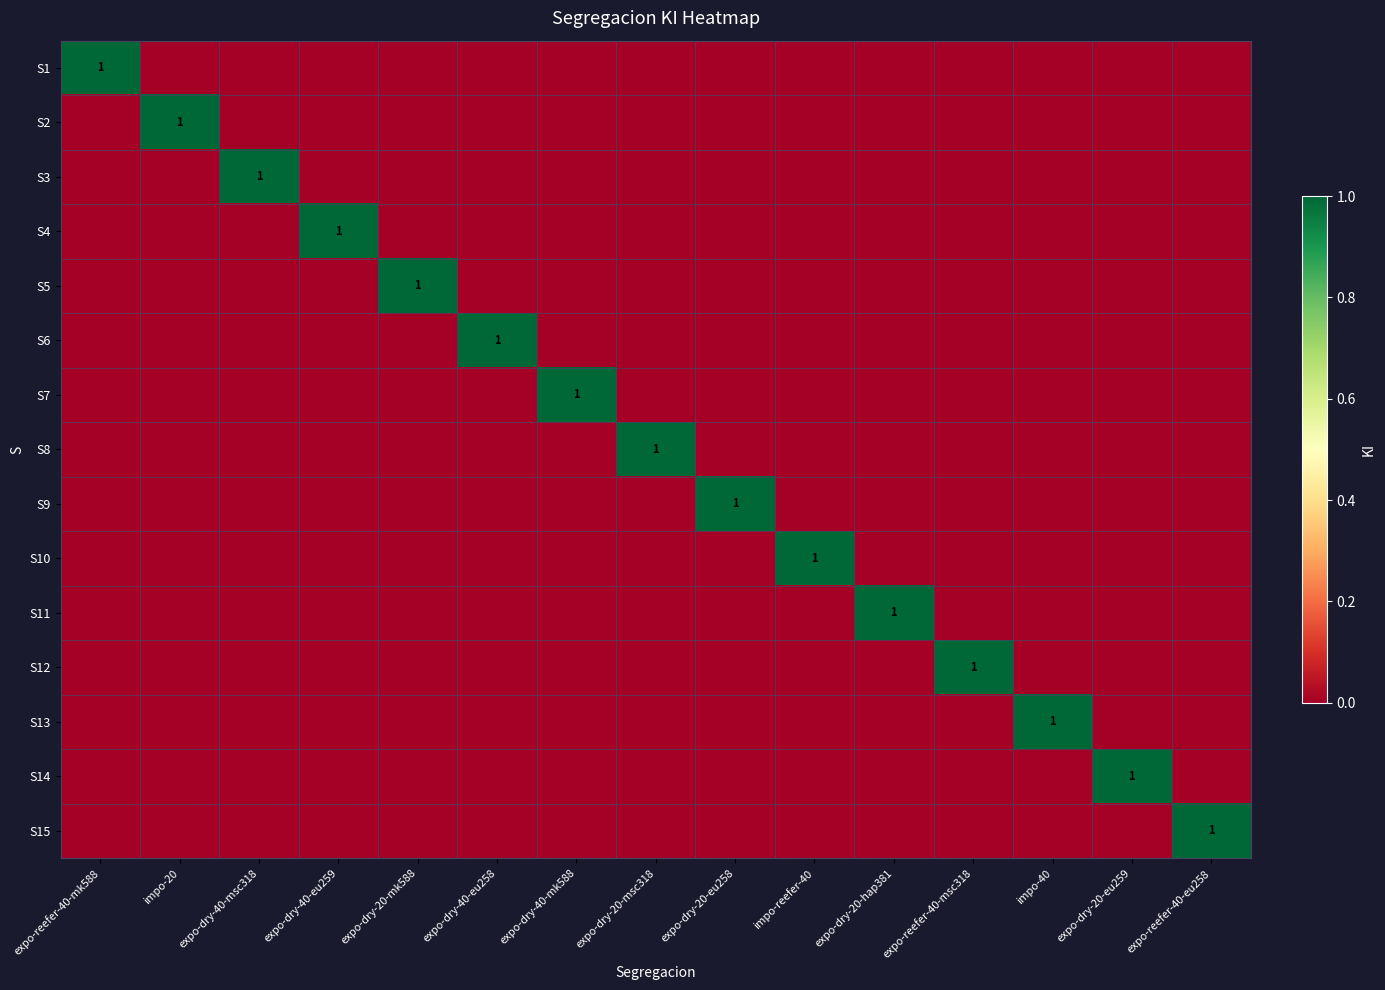

What is the highest value of the S15 series?

1